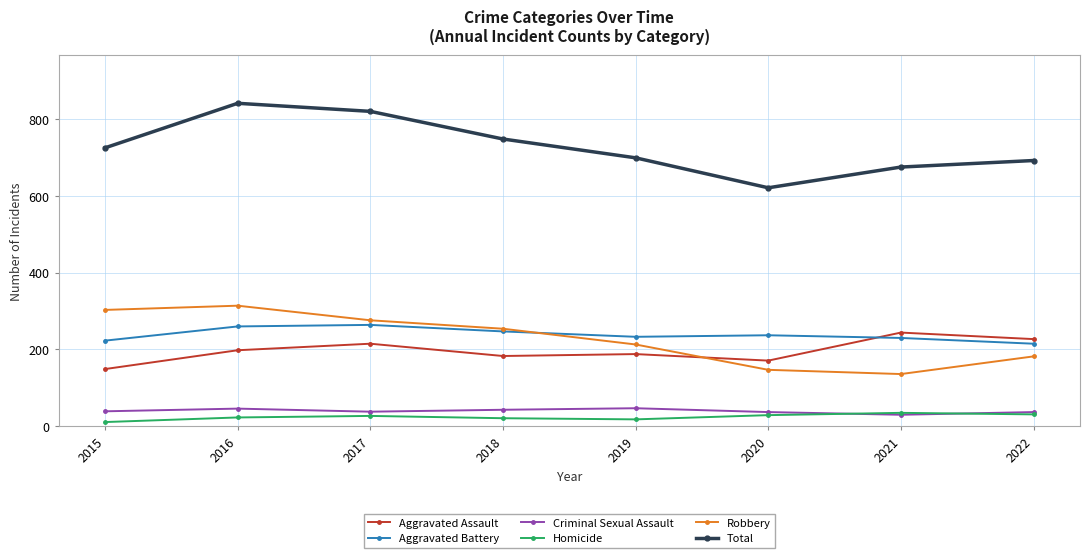

What is the value of the Aggravated Battery point at the 4th from the left?

247